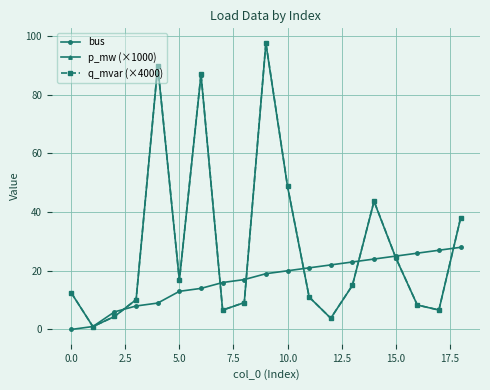

Which series has the widest spread of values?

q_mvar (×4000)